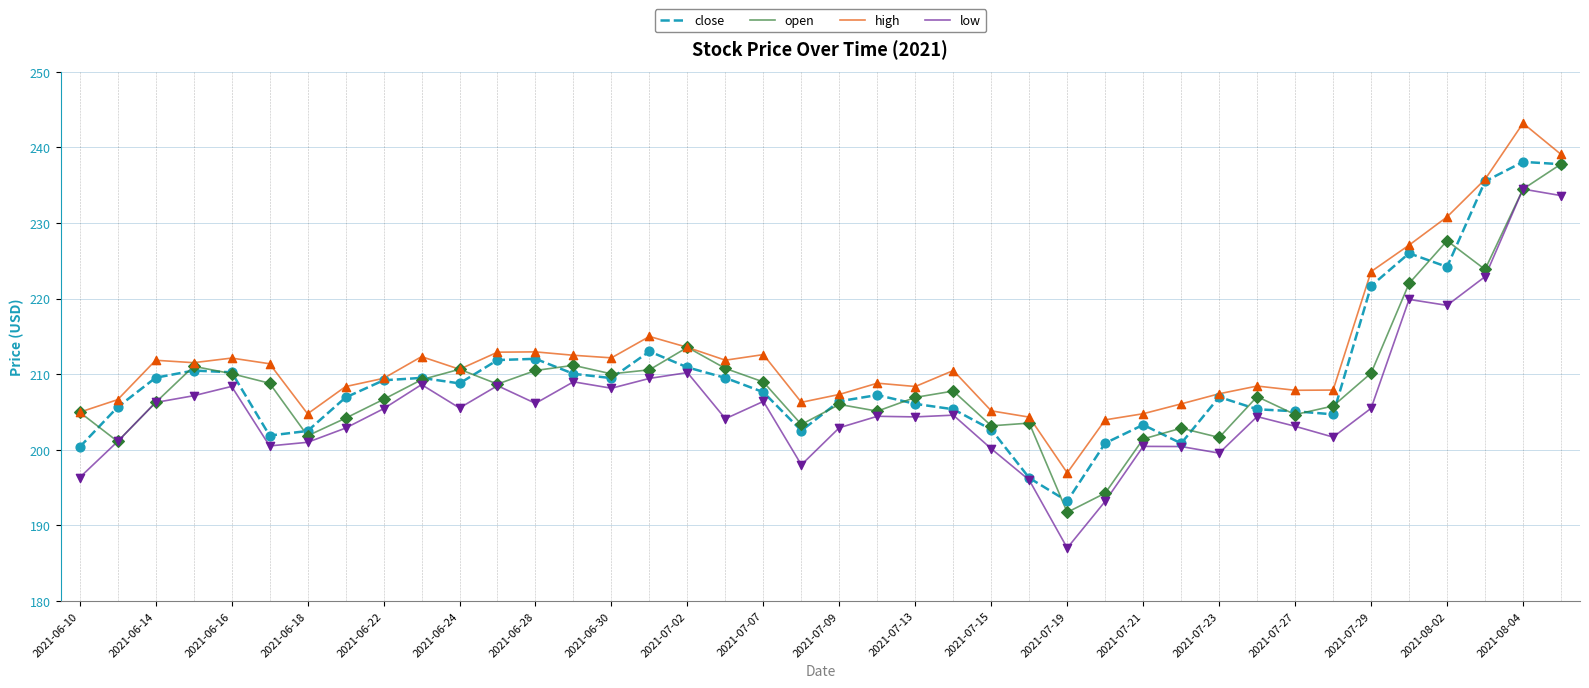

Which series has the largest total across all categories?

high